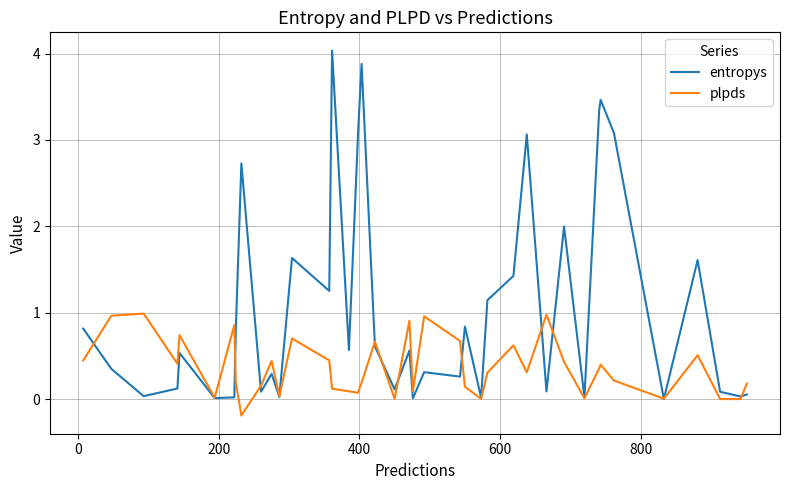

What is the maximum value shown in the chart?

4.0